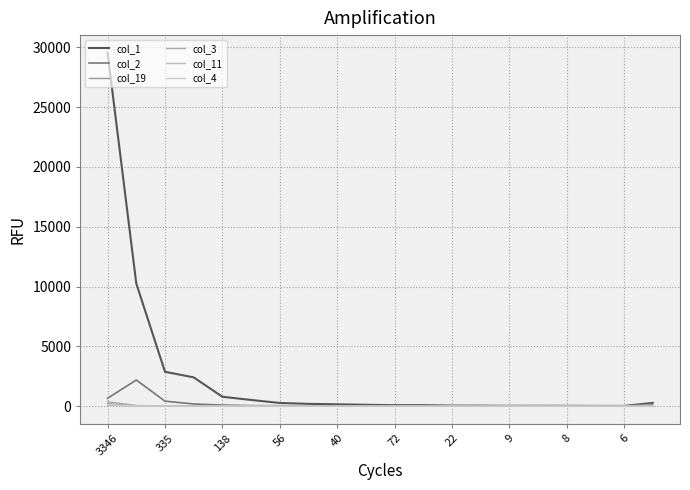

How many categories are shown in the chart?

20